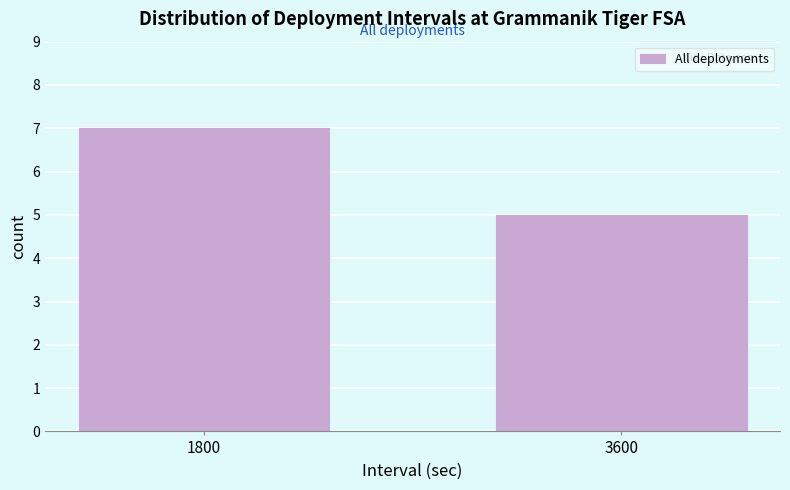

Reading left to right, transcribe all the data shown in this chart.

1800=7	3600=5